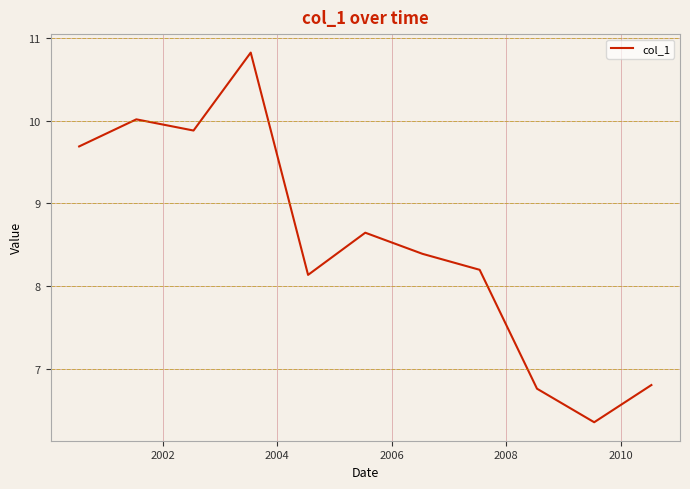

Reading left to right, list all the values displayed in this chart.

9.7	10.0	9.9	10.8	8.1	8.6	8.4	8.2	6.8	6.3	6.8